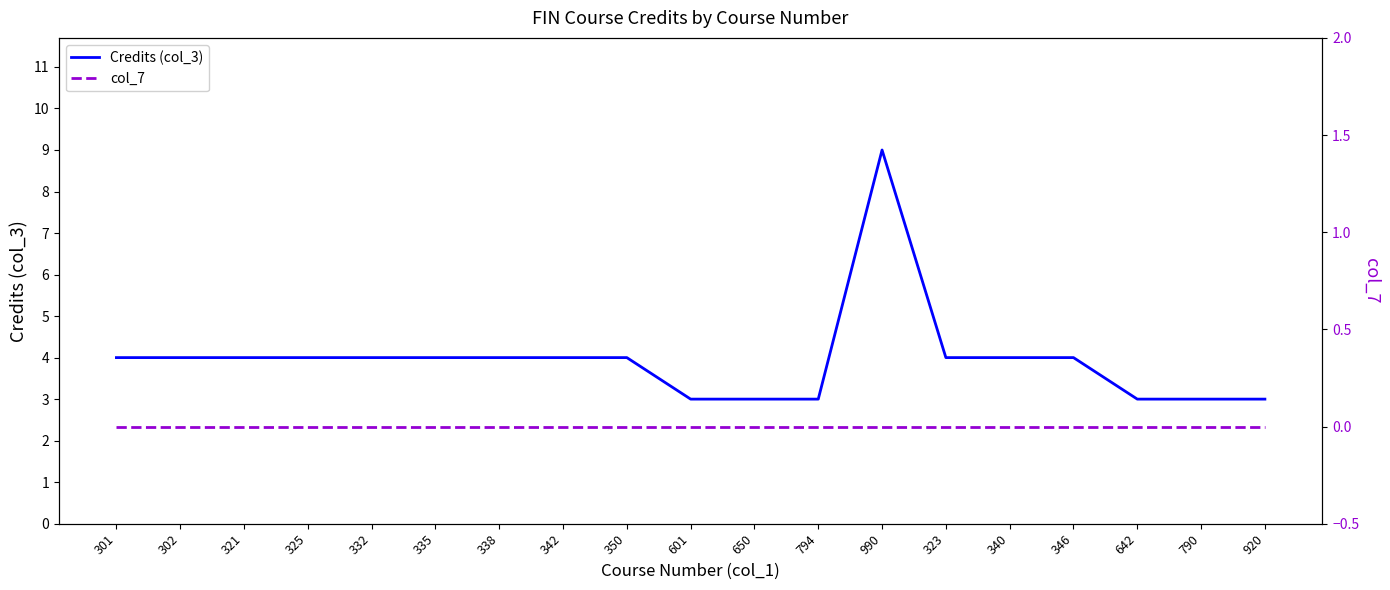

True or false: Credits (col_3) has a value of 5 at 332.

False